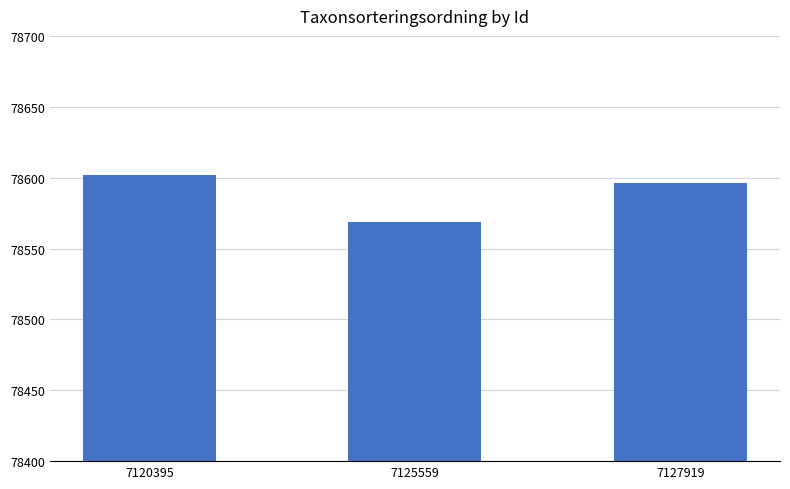

How many bars are there in total?

3